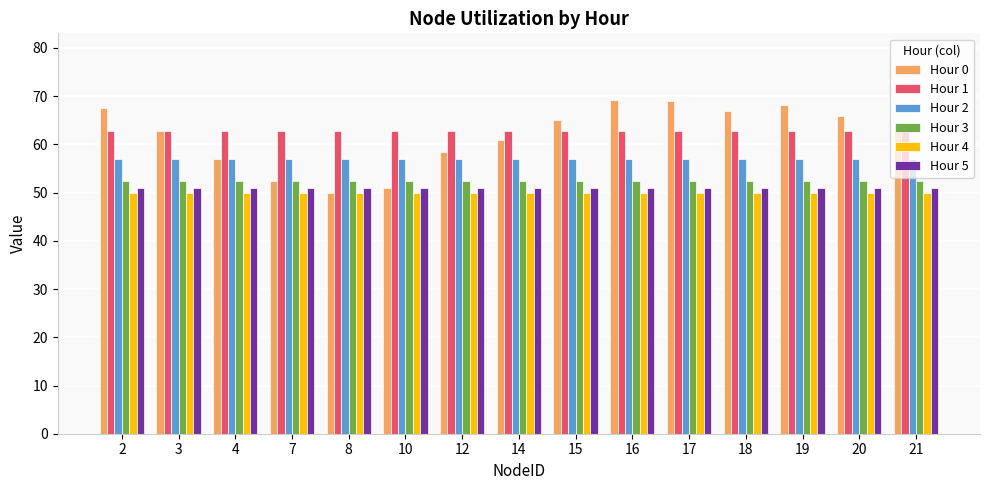

Is it true that Hour 2 equals 56.9 at 7?

True